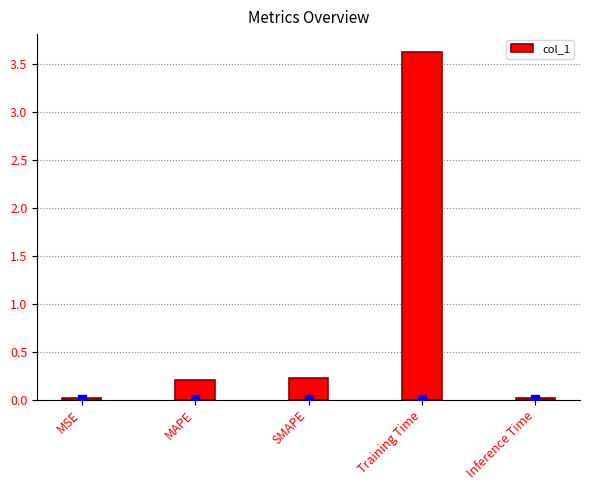

Which has a higher value, Training Time or SMAPE?

Training Time